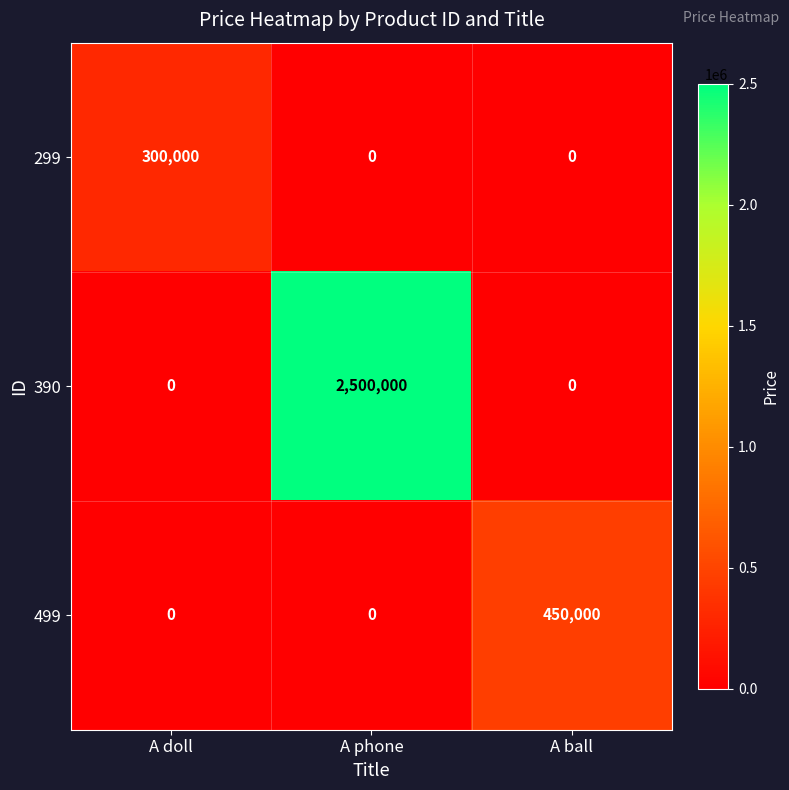

What is the difference between the highest and lowest values at A doll?

300000